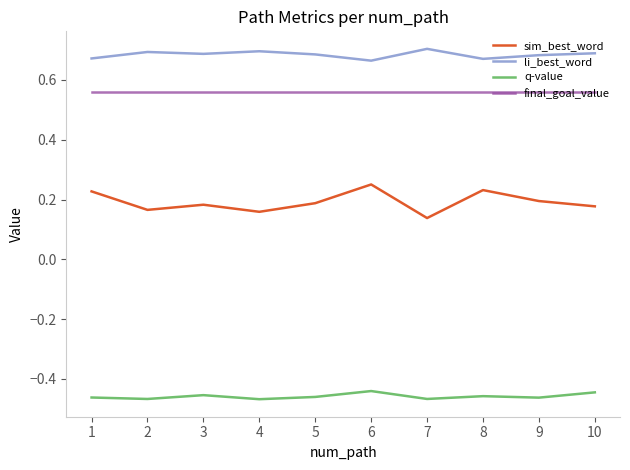

Which series has the largest range (max minus min)?

sim_best_word